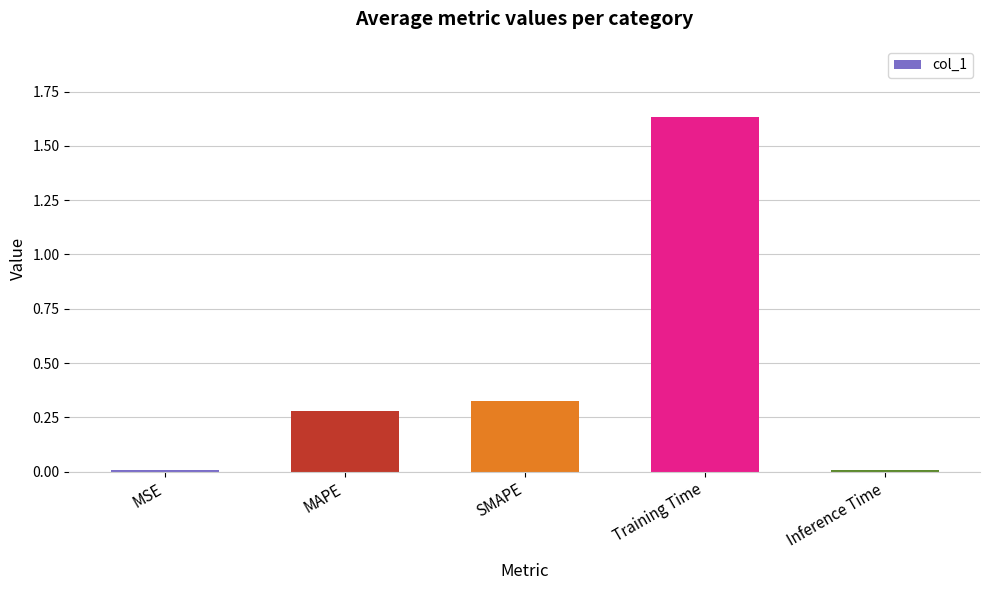

Is it true that the value at MAPE is 0.4?

False